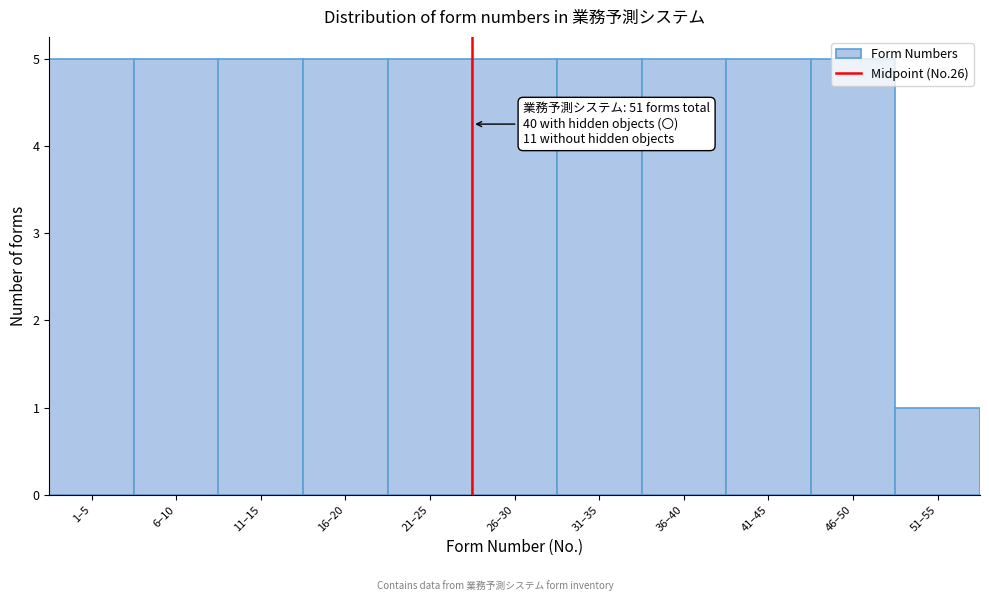

True or false: the data shows 3 at 46–50.

False